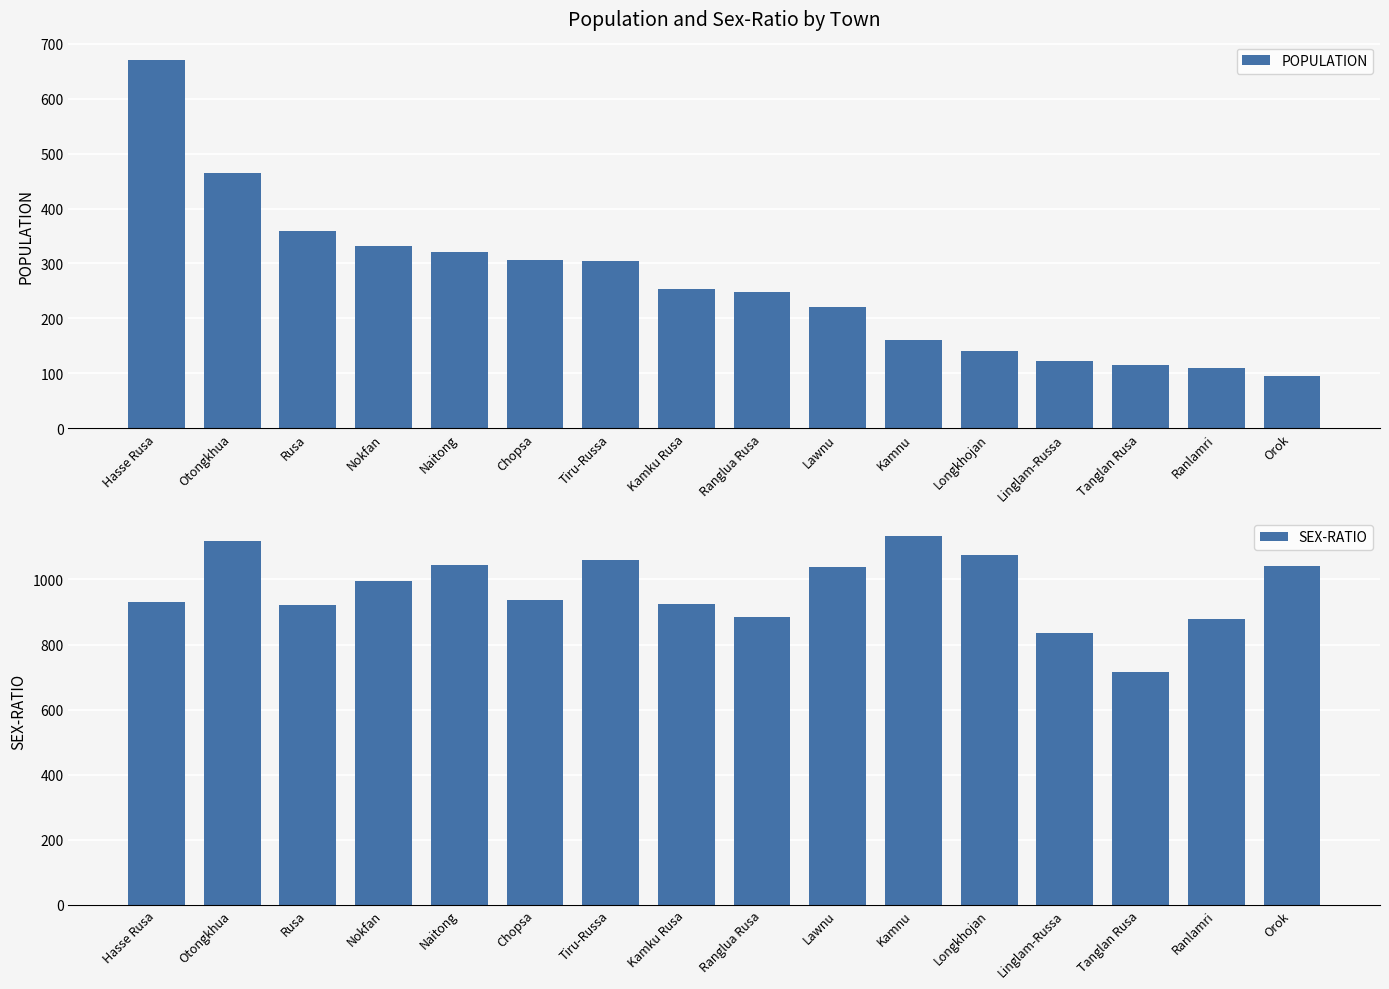

How many data points does each series have?

16